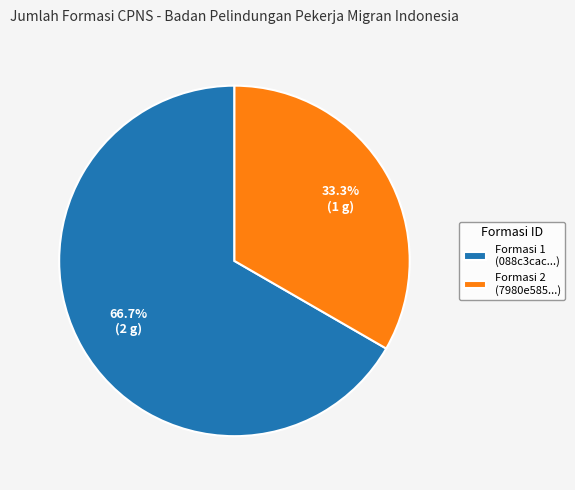

Which has a higher value, Formasi 2 (7980e585...) or Formasi 1 (088c3cac...)?

Formasi 1 (088c3cac...)